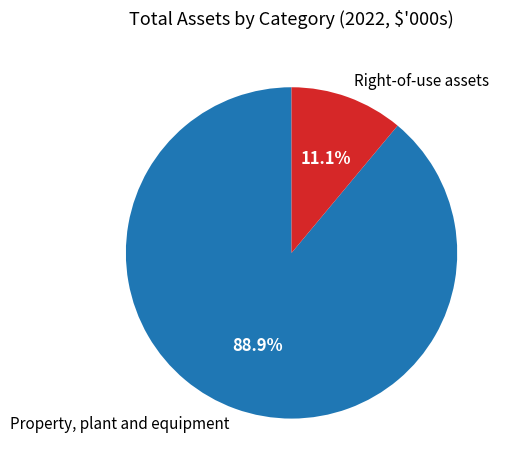

True or false: Property, plant and equipment accounts for 89% of the total.

True